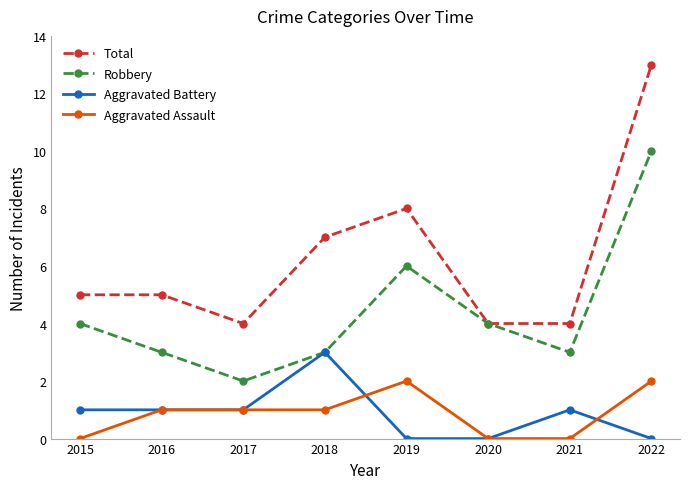

How many lines are shown in the chart?

4